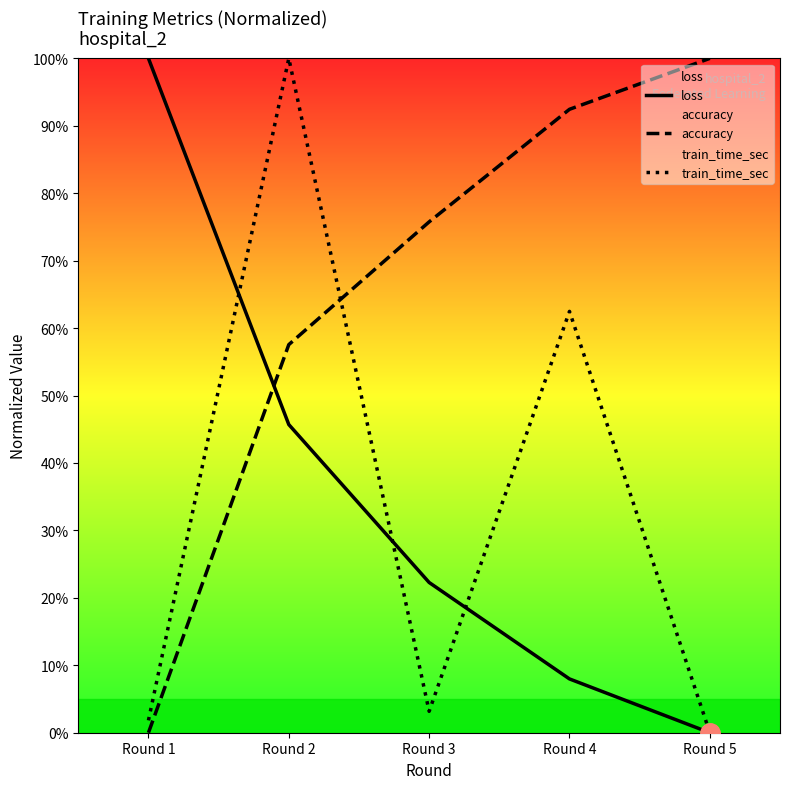

Which category has the highest value in the accuracy series?

Round 5